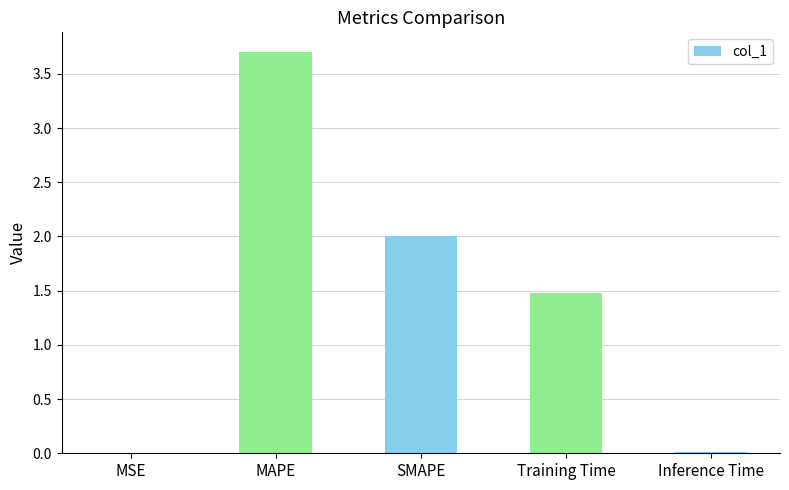

At which label is the value closest to 1?

Training Time